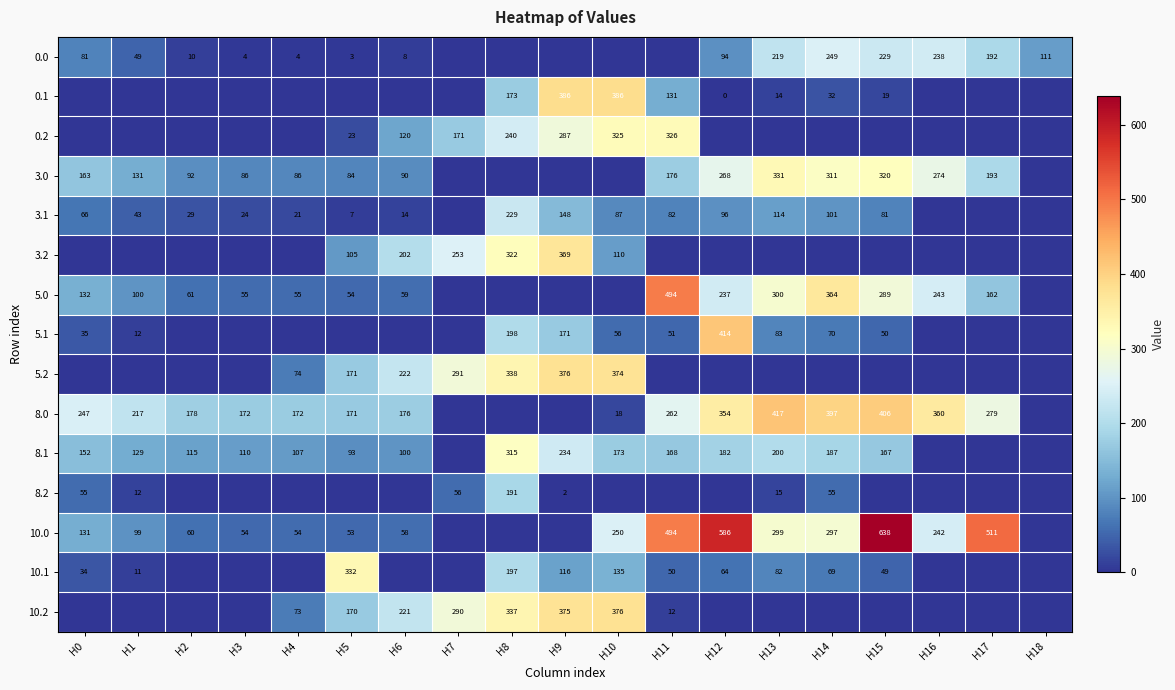

What is the sum of the 3.1 values at H9 and H10?

235